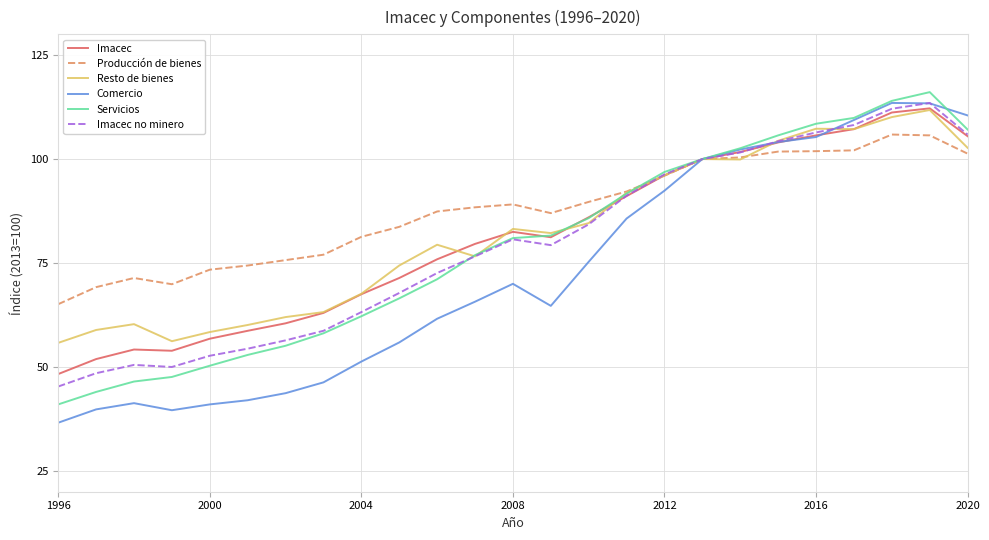

What is the greatest value displayed?

116.1